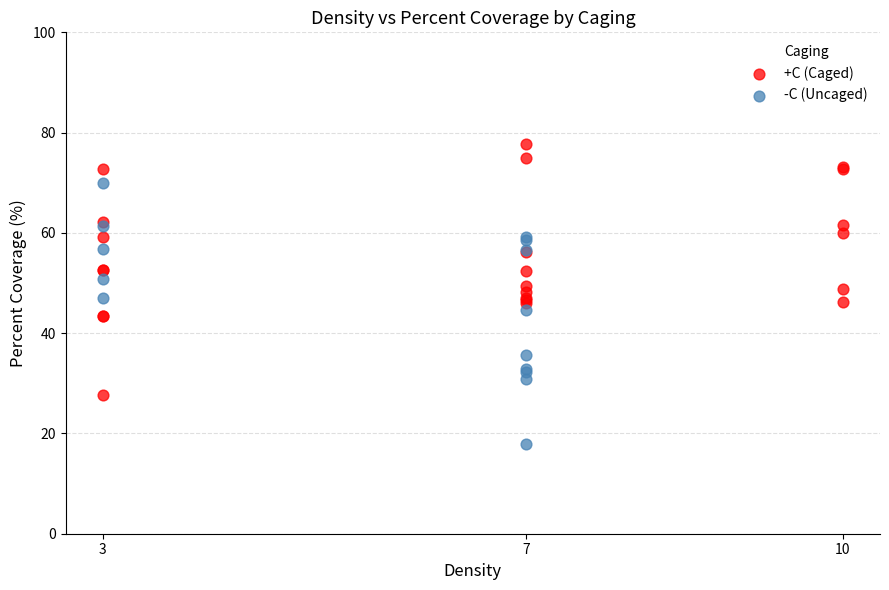

What are all the series names shown in the legend?

+C (Caged), -C (Uncaged)